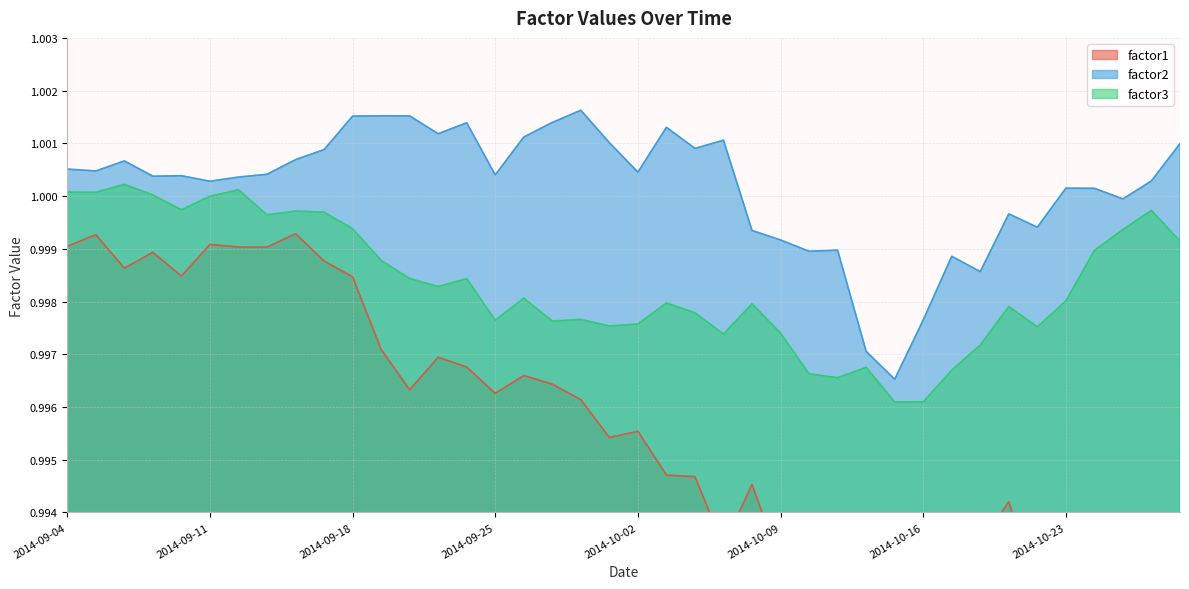

At how many categories does at least one series exceed 0?

40